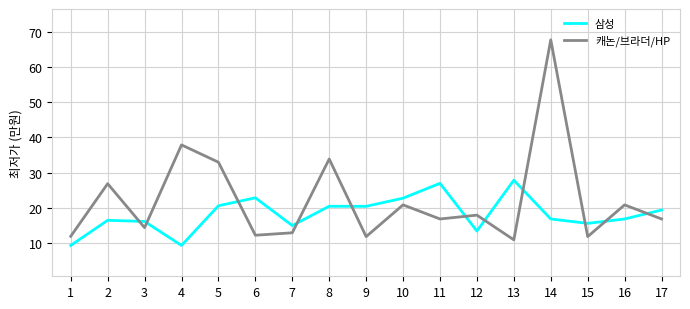

True or false: 삼성 has more than 1 points higher than both neighbors.

True